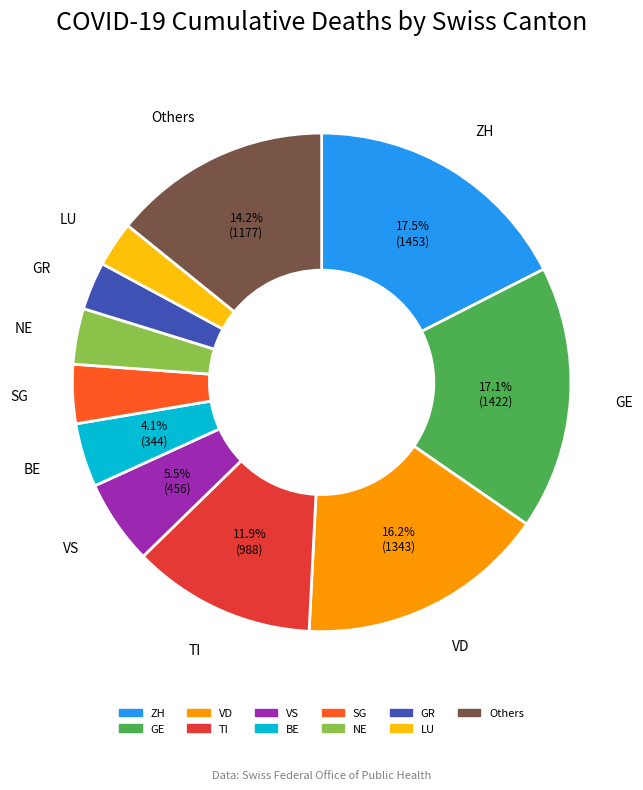

Is there any slice that represents more than half of the pie?

No